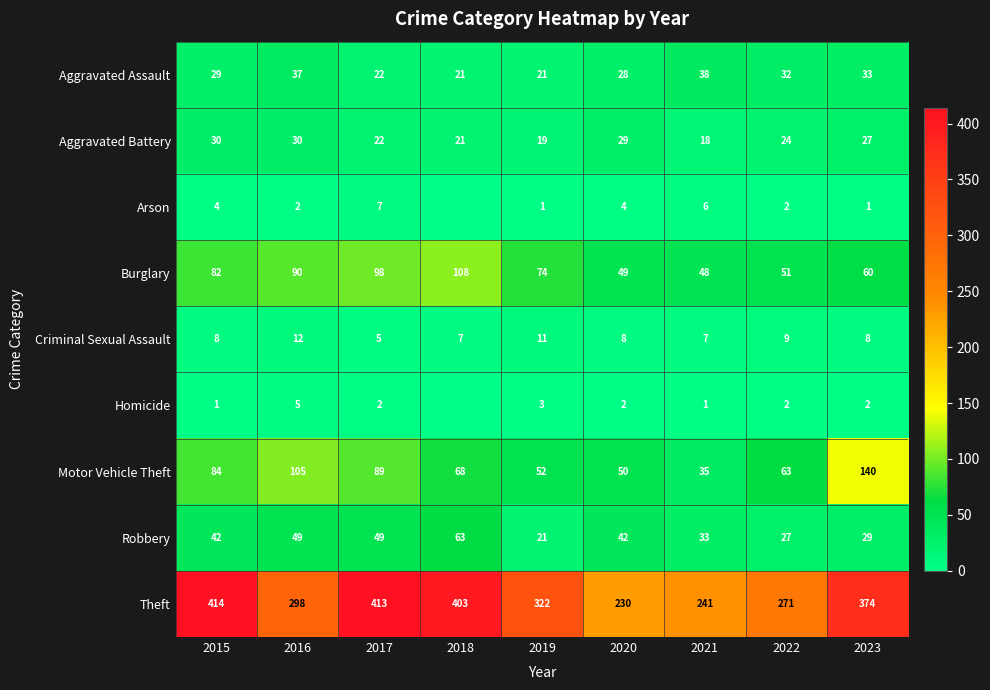

What is the difference between the highest and lowest values at 2020?

228